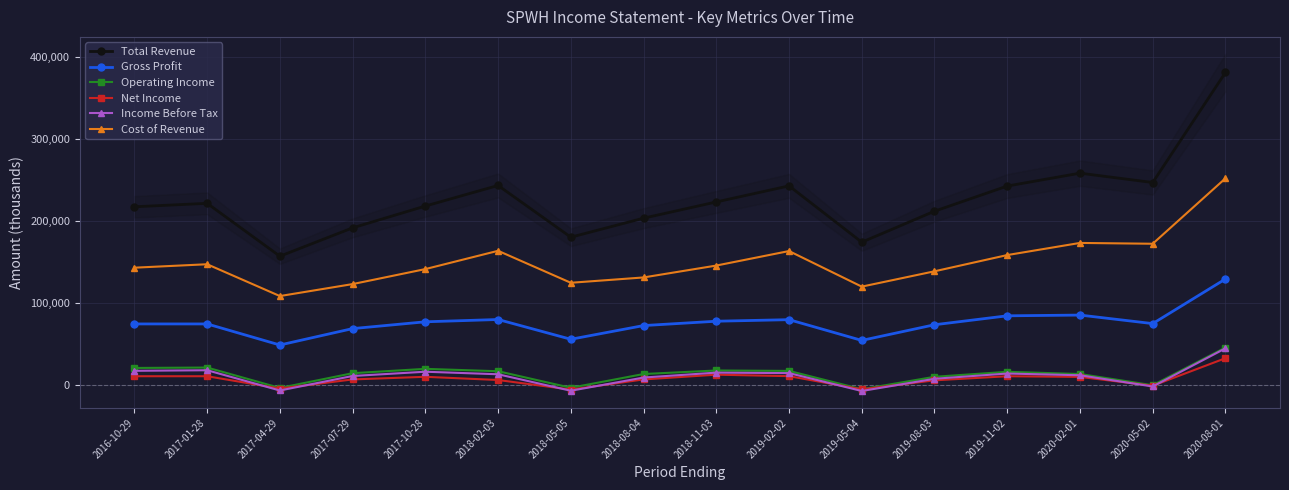

What is the label of the 14th point from the right?

2017-04-29